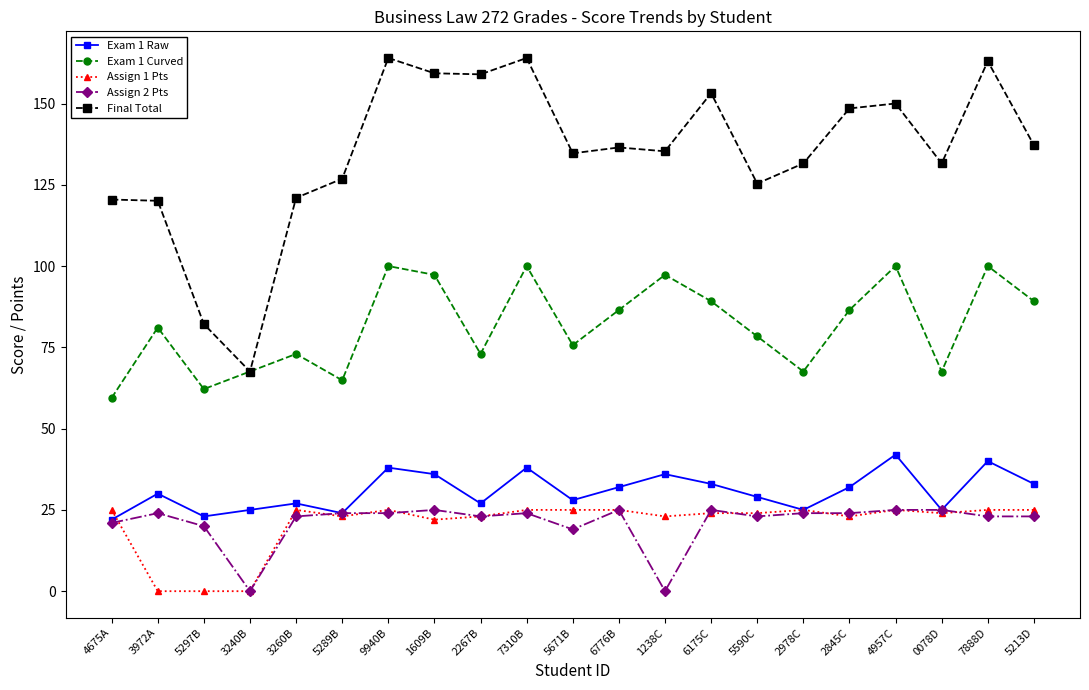

Which series has the largest range (max minus min)?

Final Total